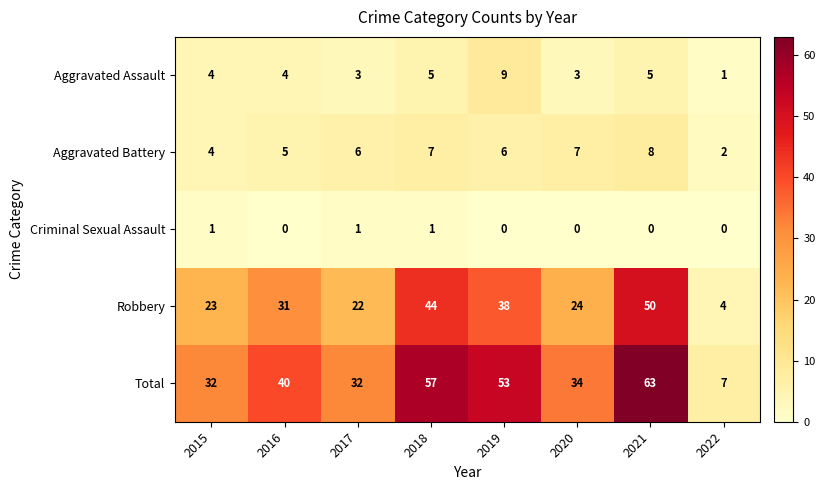

At 2016, list the series in order from smallest to largest.

Criminal Sexual Assault, Aggravated Assault, Aggravated Battery, Robbery, Total